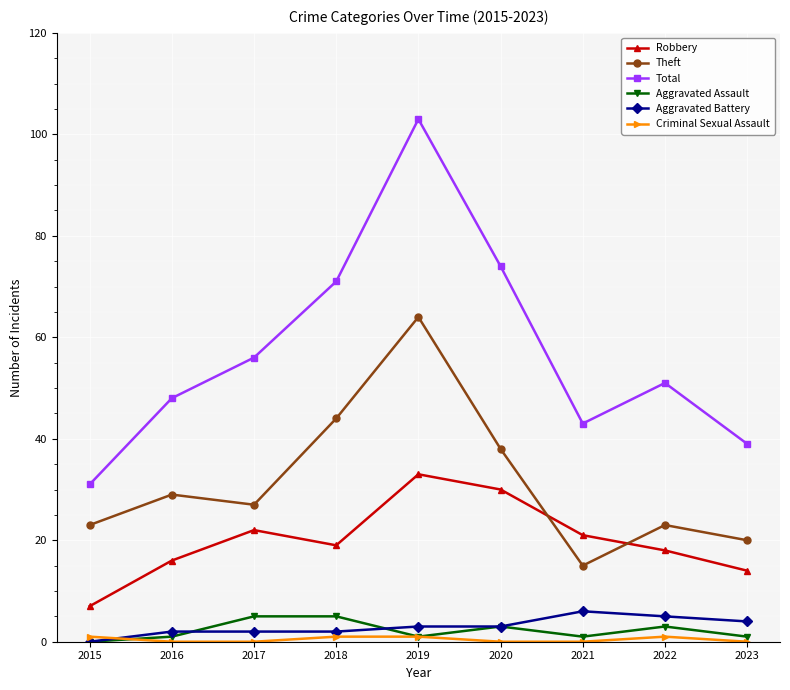

Which series has the largest range (max minus min)?

Total